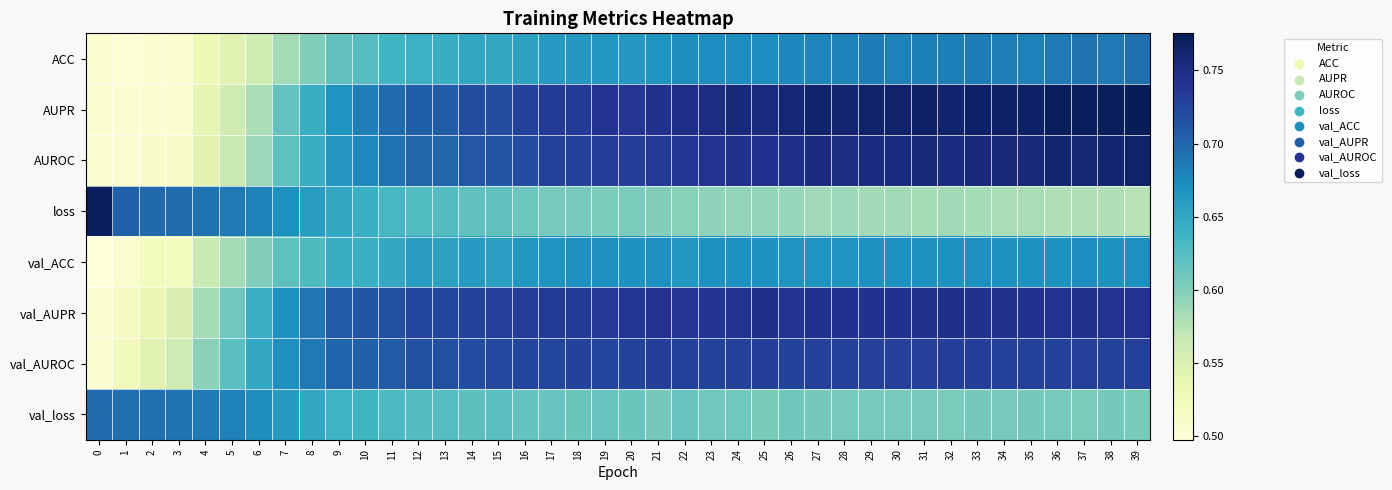

Reading left to right, what are all the values shown in this chart?

ACC: 0=0.5	1=0.5	2=0.5	3=0.5	4=0.5	5=0.5	6=0.6	7=0.6	8=0.6	9=0.6	10=0.6	11=0.6	12=0.6	13=0.6	14=0.6	15=0.6	16=0.7	17=0.7	18=0.7	19=0.7	20=0.7	21=0.7	22=0.7	23=0.7	24=0.7	25=0.7	26=0.7	27=0.7	28=0.7	29=0.7	30=0.7	31=0.7	32=0.7	33=0.7	34=0.7	35=0.7	36=0.7	37=0.7	38=0.7	39=0.7
AUPR: 0=0.5	1=0.5	2=0.5	3=0.5	4=0.5	5=0.6	6=0.6	7=0.6	8=0.6	9=0.7	10=0.7	11=0.7	12=0.7	13=0.7	14=0.7	15=0.7	16=0.7	17=0.7	18=0.7	19=0.7	20=0.7	21=0.7	22=0.7	23=0.8	24=0.8	25=0.8	26=0.8	27=0.8	28=0.8	29=0.8	30=0.8	31=0.8	32=0.8	33=0.8	34=0.8	35=0.8	36=0.8	37=0.8	38=0.8	39=0.8
AUROC: 0=0.5	1=0.5	2=0.5	3=0.5	4=0.5	5=0.6	6=0.6	7=0.6	8=0.6	9=0.7	10=0.7	11=0.7	12=0.7	13=0.7	14=0.7	15=0.7	16=0.7	17=0.7	18=0.7	19=0.7	20=0.7	21=0.7	22=0.7	23=0.7	24=0.7	25=0.7	26=0.7	27=0.8	28=0.8	29=0.8	30=0.8	31=0.8	32=0.8	33=0.8	34=0.8	35=0.8	36=0.8	37=0.8	38=0.8	39=0.8
loss: 0=0.8	1=0.7	2=0.7	3=0.7	4=0.7	5=0.7	6=0.7	7=0.7	8=0.7	9=0.6	10=0.6	11=0.6	12=0.6	13=0.6	14=0.6	15=0.6	16=0.6	17=0.6	18=0.6	19=0.6	20=0.6	21=0.6	22=0.6	23=0.6	24=0.6	25=0.6	26=0.6	27=0.6	28=0.6	29=0.6	30=0.6	31=0.6	32=0.6	33=0.6	34=0.6	35=0.6	36=0.6	37=0.6	38=0.6	39=0.6
val_ACC: 0=0.5	1=0.5	2=0.5	3=0.5	4=0.6	5=0.6	6=0.6	7=0.6	8=0.6	9=0.6	10=0.6	11=0.6	12=0.7	13=0.7	14=0.7	15=0.7	16=0.7	17=0.7	18=0.7	19=0.7	20=0.7	21=0.7	22=0.7	23=0.7	24=0.7	25=0.7	26=0.7	27=0.7	28=0.7	29=0.7	30=0.7	31=0.7	32=0.7	33=0.7	34=0.7	35=0.7	36=0.7	37=0.7	38=0.7	39=0.7
val_AUPR: 0=0.5	1=0.5	2=0.5	3=0.5	4=0.6	5=0.6	6=0.6	7=0.7	8=0.7	9=0.7	10=0.7	11=0.7	12=0.7	13=0.7	14=0.7	15=0.7	16=0.7	17=0.7	18=0.7	19=0.7	20=0.7	21=0.7	22=0.7	23=0.7	24=0.7	25=0.7	26=0.7	27=0.7	28=0.7	29=0.7	30=0.7	31=0.7	32=0.7	33=0.7	34=0.7	35=0.7	36=0.7	37=0.7	38=0.7	39=0.7
val_AUROC: 0=0.5	1=0.5	2=0.5	3=0.6	4=0.6	5=0.6	6=0.6	7=0.7	8=0.7	9=0.7	10=0.7	11=0.7	12=0.7	13=0.7	14=0.7	15=0.7	16=0.7	17=0.7	18=0.7	19=0.7	20=0.7	21=0.7	22=0.7	23=0.7	24=0.7	25=0.7	26=0.7	27=0.7	28=0.7	29=0.7	30=0.7	31=0.7	32=0.7	33=0.7	34=0.7	35=0.7	36=0.7	37=0.7	38=0.7	39=0.7
val_loss: 0=0.7	1=0.7	2=0.7	3=0.7	4=0.7	5=0.7	6=0.7	7=0.7	8=0.6	9=0.6	10=0.6	11=0.6	12=0.6	13=0.6	14=0.6	15=0.6	16=0.6	17=0.6	18=0.6	19=0.6	20=0.6	21=0.6	22=0.6	23=0.6	24=0.6	25=0.6	26=0.6	27=0.6	28=0.6	29=0.6	30=0.6	31=0.6	32=0.6	33=0.6	34=0.6	35=0.6	36=0.6	37=0.6	38=0.6	39=0.6